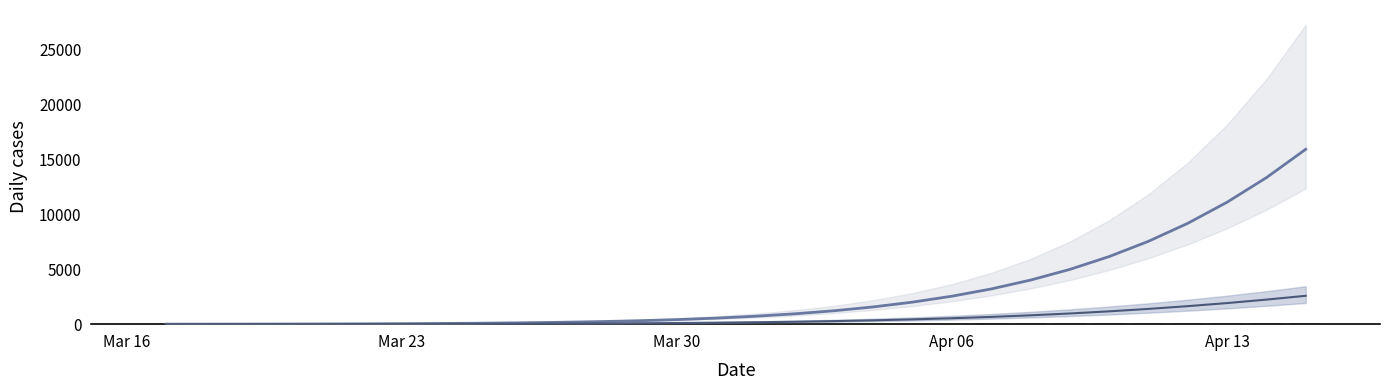

At how many categories does at least one series exceed 8133?

4